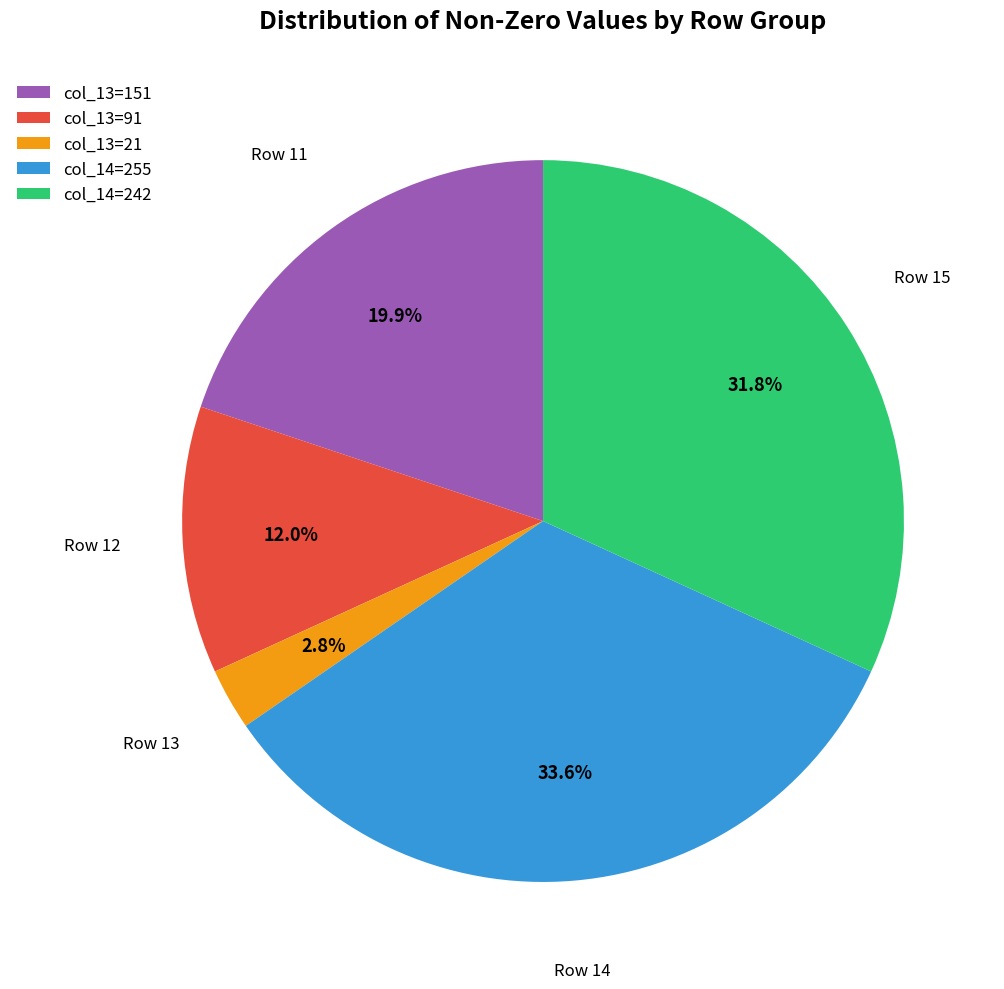

Does col_14=242 represent more than half of the total?

No